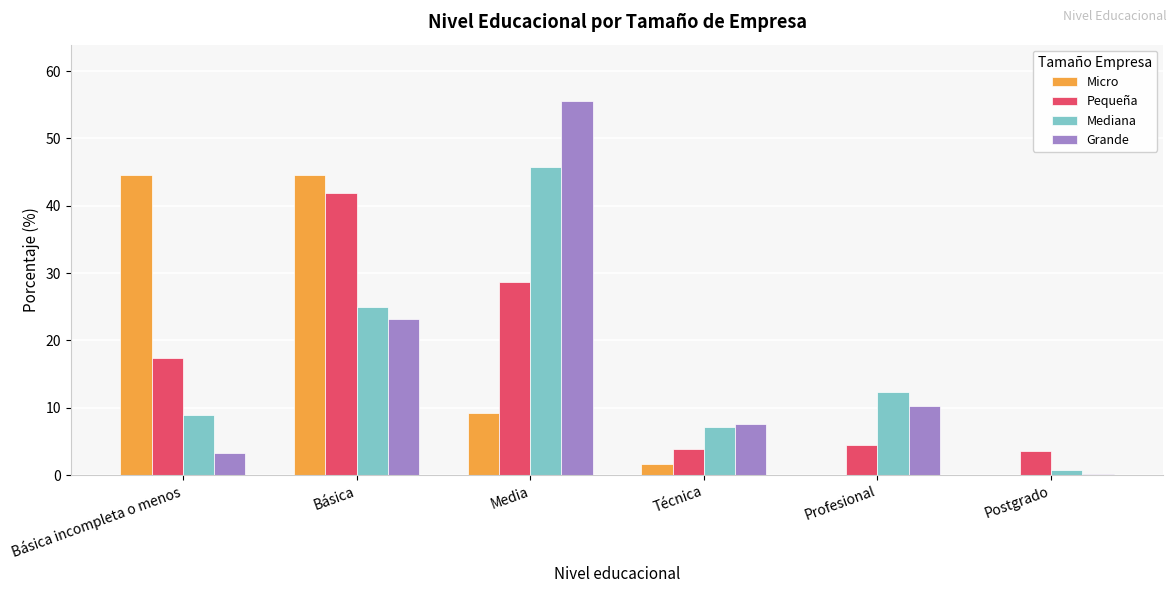

At which label is Grande closest to 27?

Básica